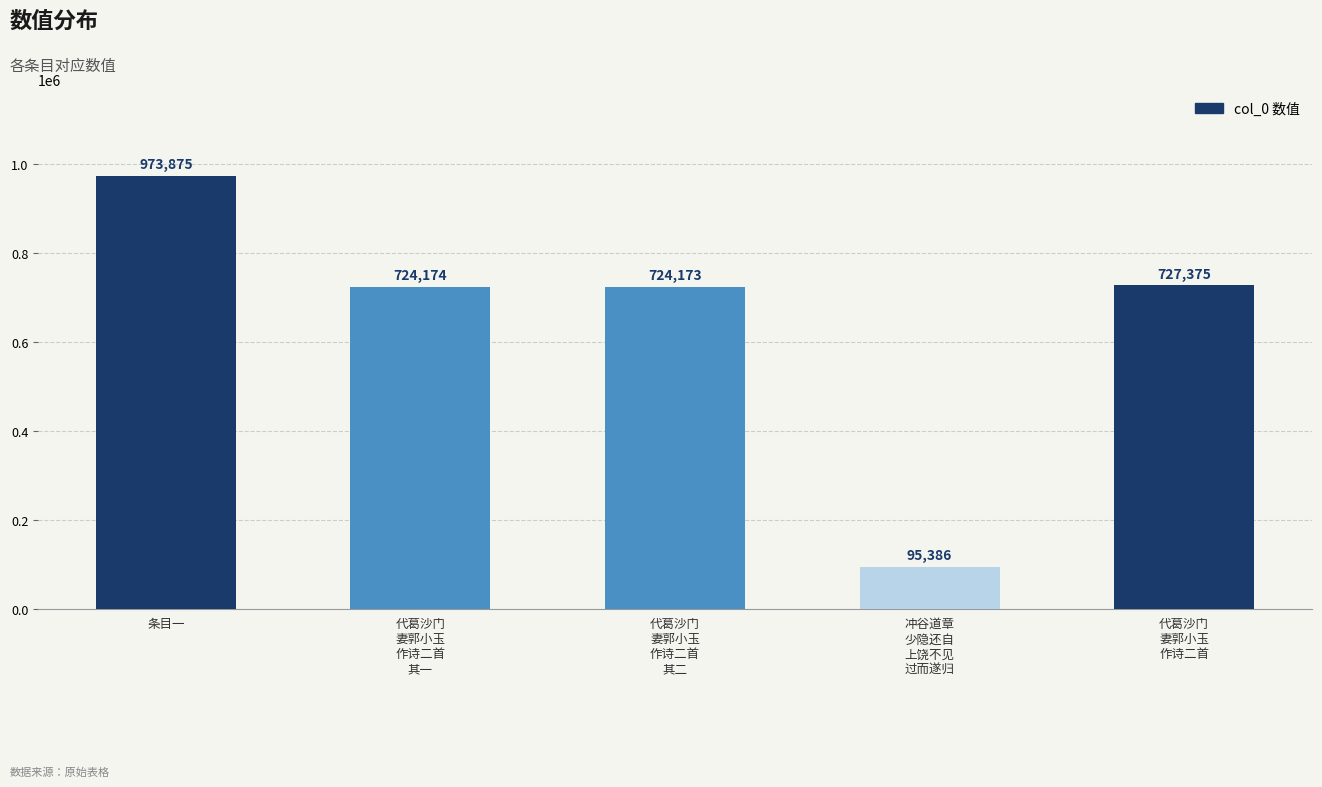

List the labels in order of value, smallest first.

冲谷道章
少隐还自
上饶不见
过而遂归, 代葛沙门
妻郭小玉
作诗二首
其二, 代葛沙门
妻郭小玉
作诗二首
其一, 代葛沙门
妻郭小玉
作诗二首, 条目一